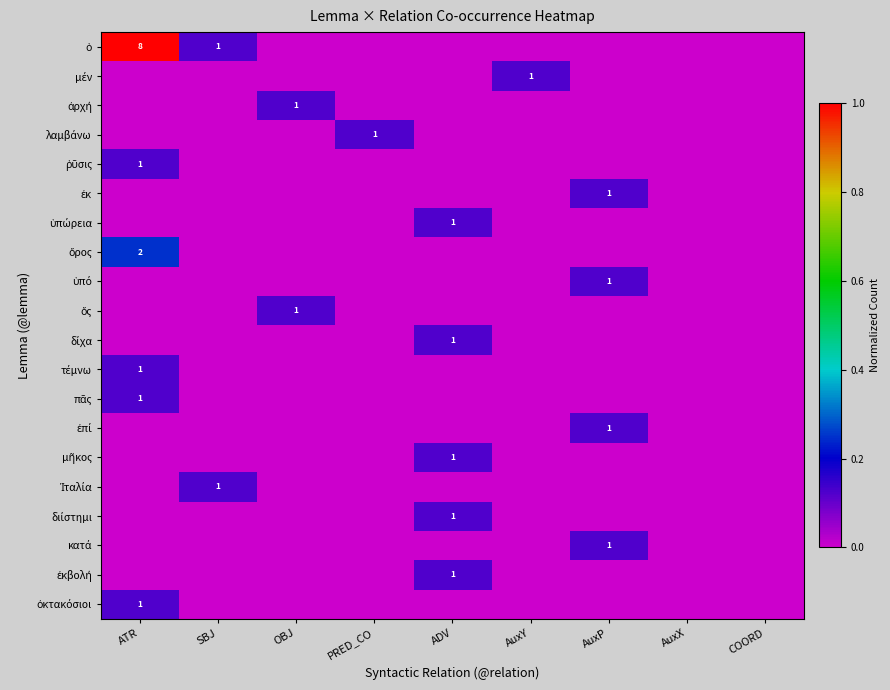

At which label does ὑπώρεια reach its peak?

ADV